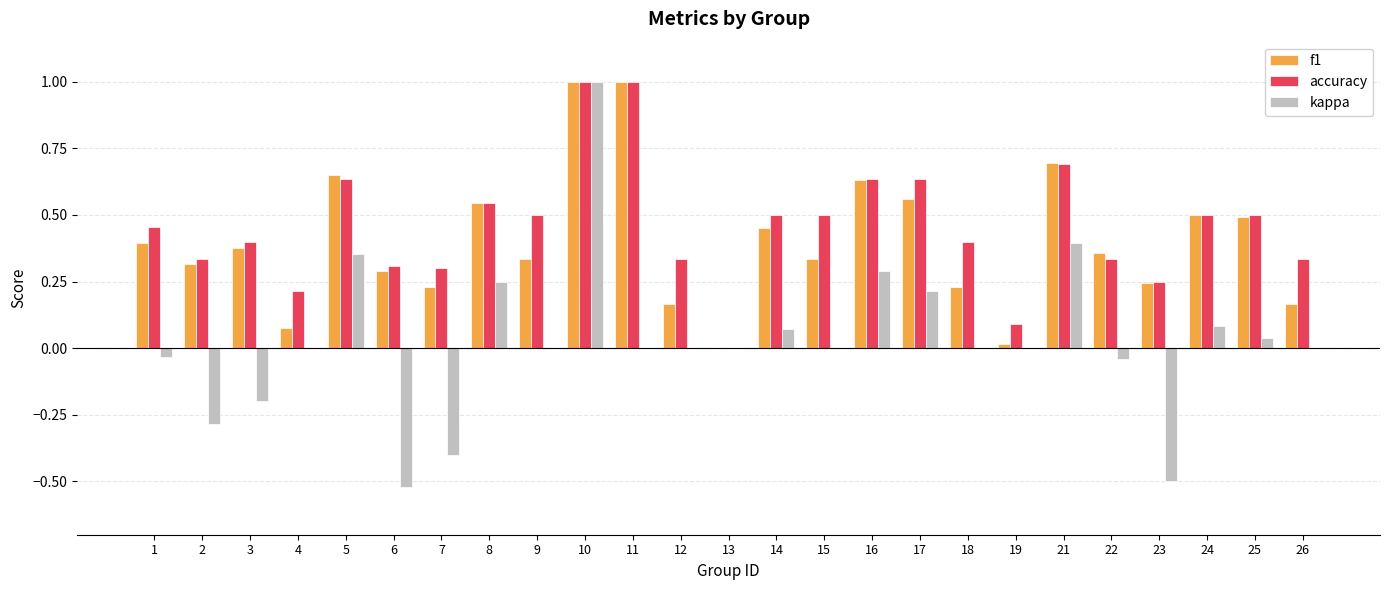

At which label does kappa reach its peak?

10